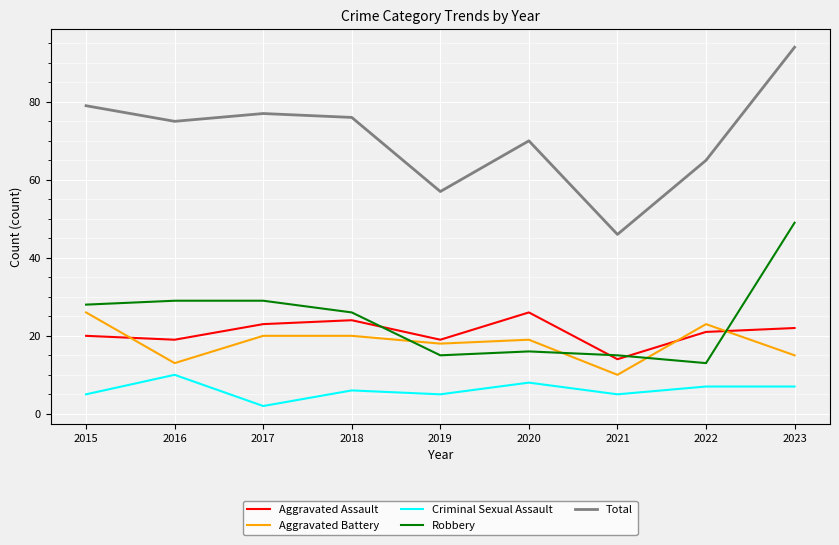

How many lines are shown in the chart?

5